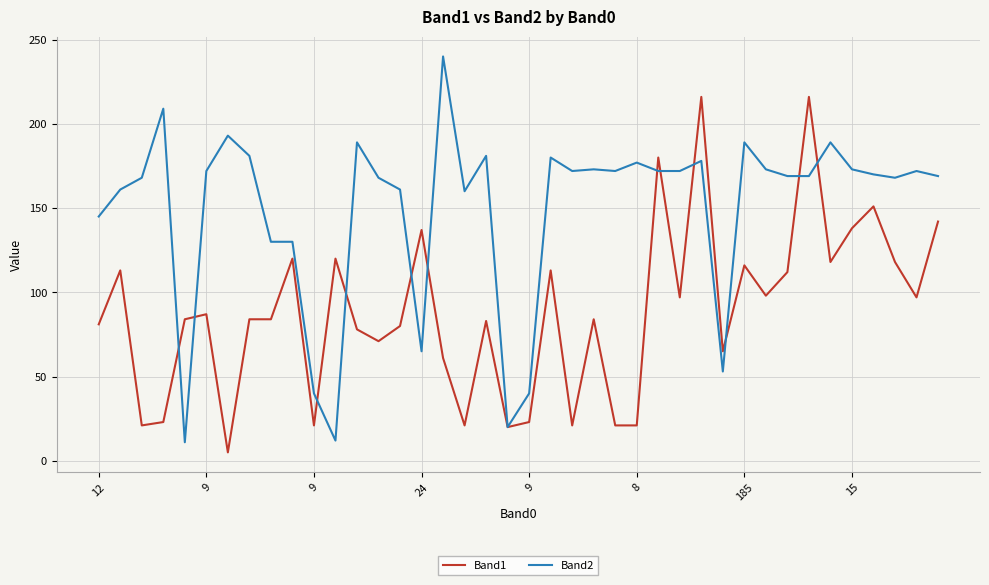

Which series has the largest total across all categories?

Band2